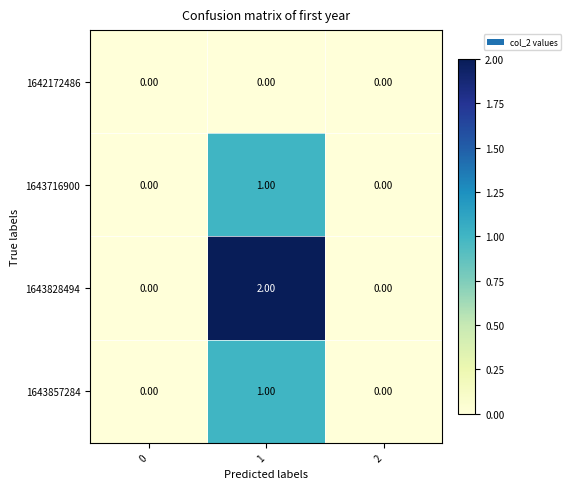

At which category is the sum across all series the highest?

1